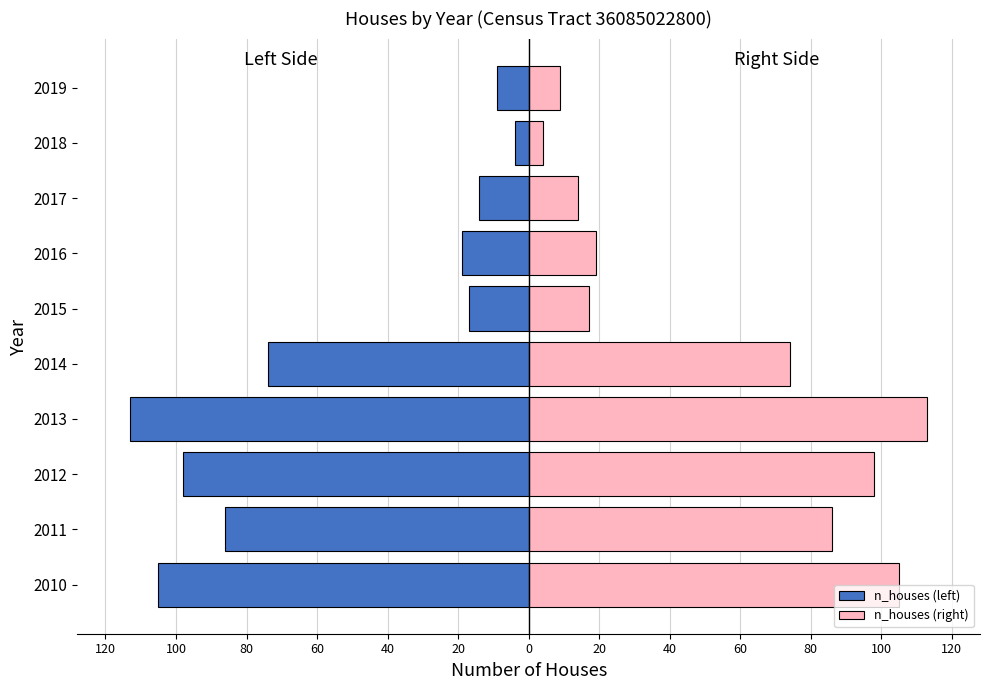

What is the sum of all n_houses (left) values?

-539